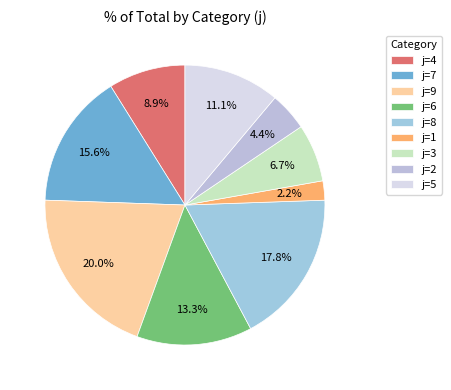

Is there a majority slice in this chart?

No